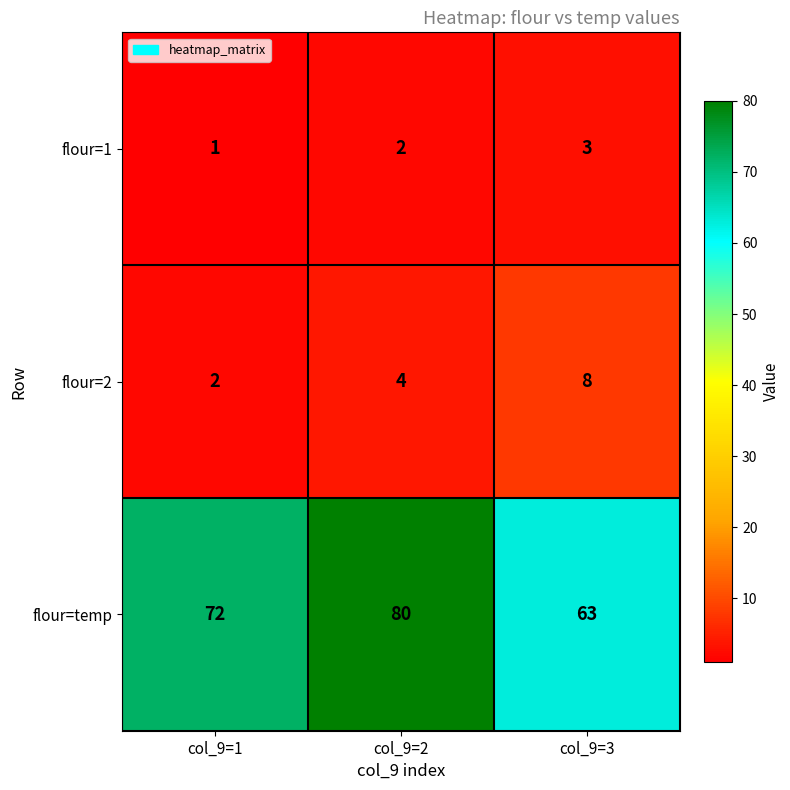

What is the maximum value shown in the chart?

80